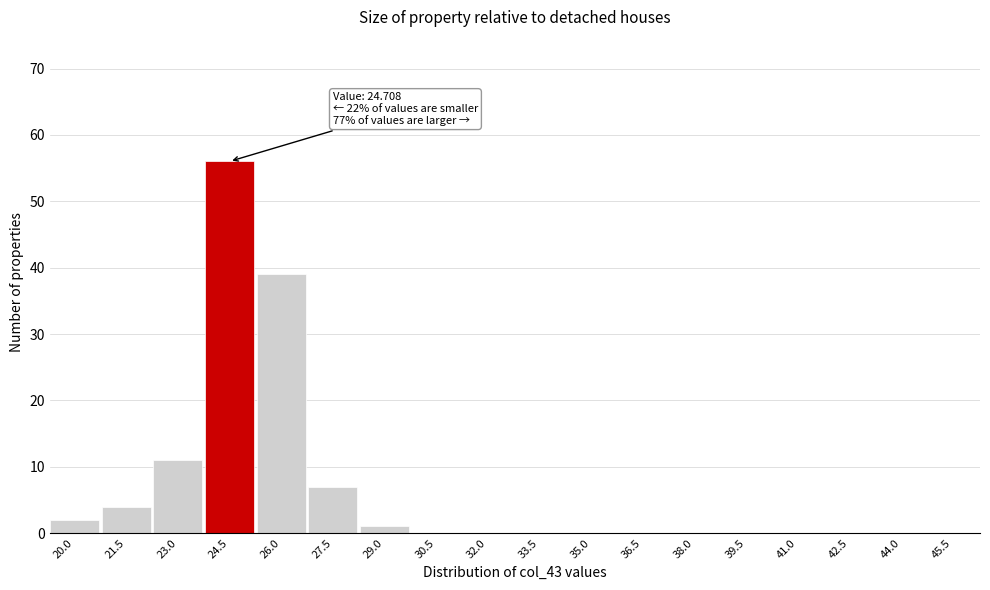

Reading left to right, list all the values displayed in this chart.

20.0=2	21.5=4	23.0=11	24.5=56	26.0=39	27.5=7	29.0=1	30.5=0	32.0=0	33.5=0	35.0=0	36.5=0	38.0=0	39.5=0	41.0=0	42.5=0	44.0=0	45.5=0